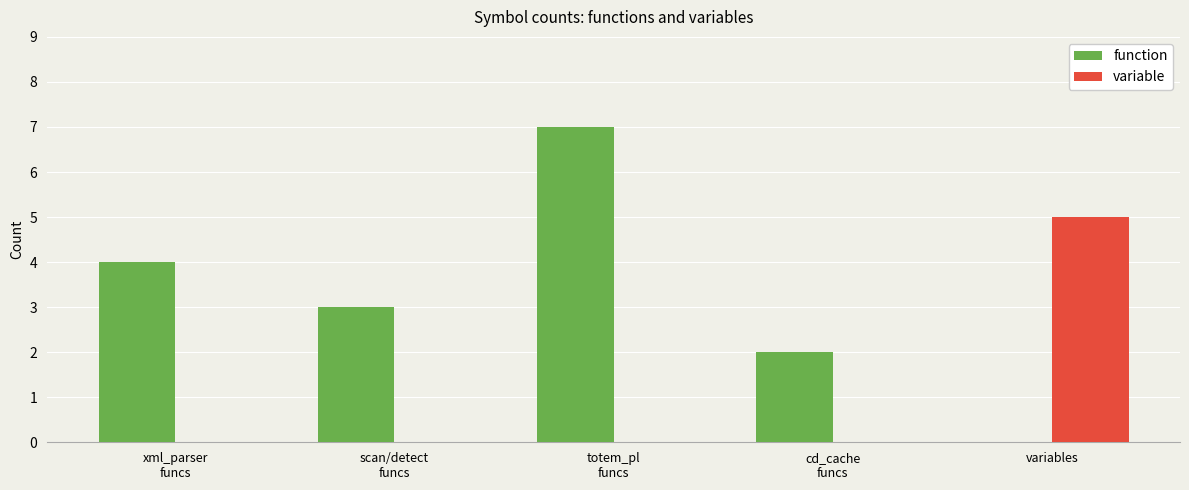

Count the number of data series in this chart.

2